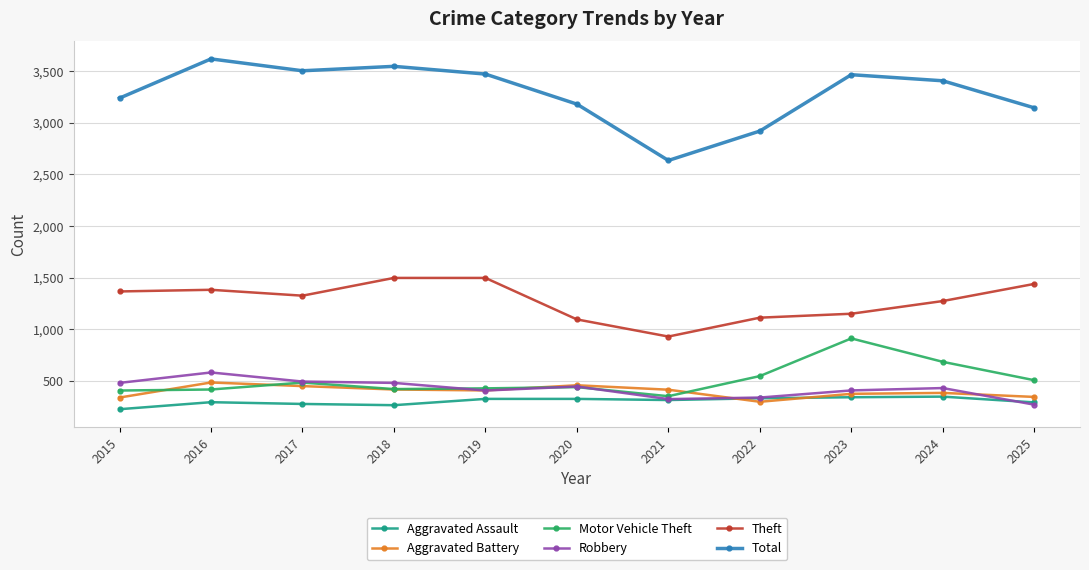

What is the total value across all series at 2020?

5942